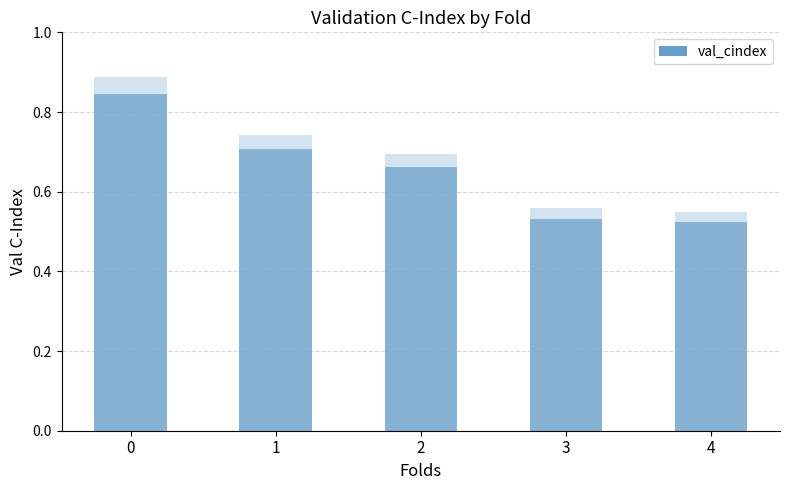

What is the maximum value shown in the chart?

0.8